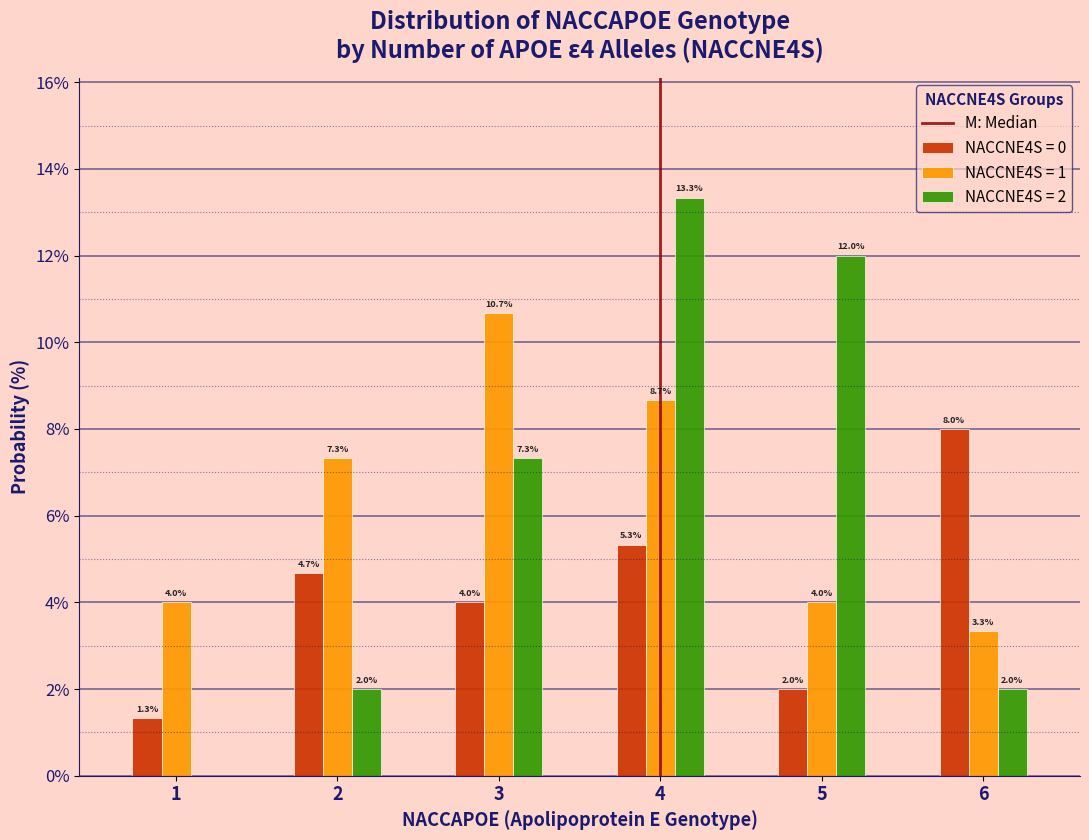

Reading right to left, what are all the values shown in this chart?

NACCNE4S = 0: 6=8.0	5=2.0	4=5.3	3=4.0	2=4.7	1=1.3
NACCNE4S = 1: 6=3.3	5=4.0	4=8.7	3=10.7	2=7.3	1=4.0
NACCNE4S = 2: 6=2.0	5=12.0	4=13.3	3=7.3	2=2.0	1=0.0